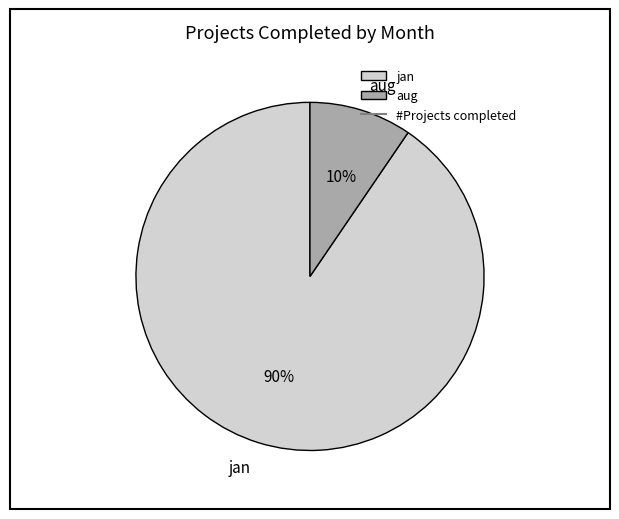

To the nearest percent, what portion does jan represent?

90%